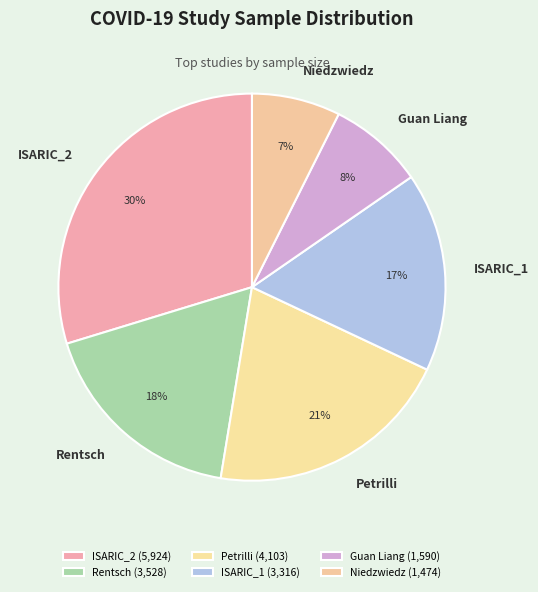

True or false: Petrilli accounts for 33% of the total.

False